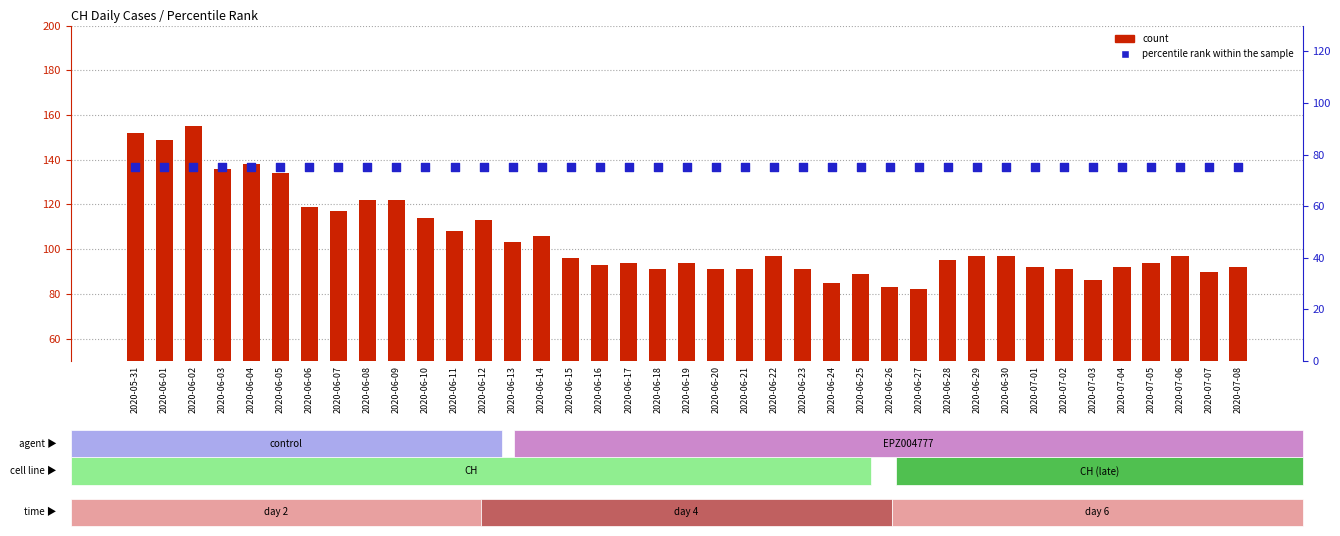

At how many categories does at least one series exceed 80?

39